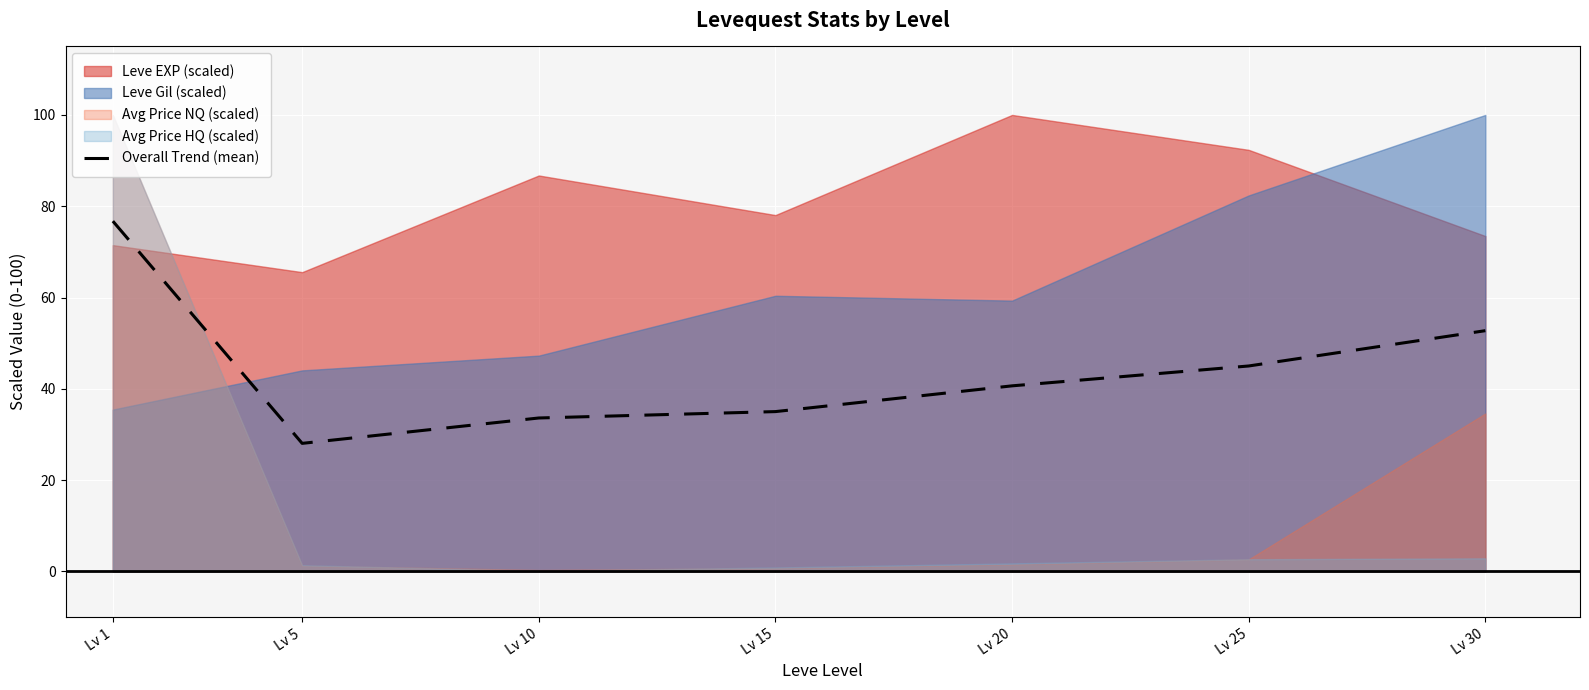

Which label corresponds to the smallest value in the chart?

Lv 5